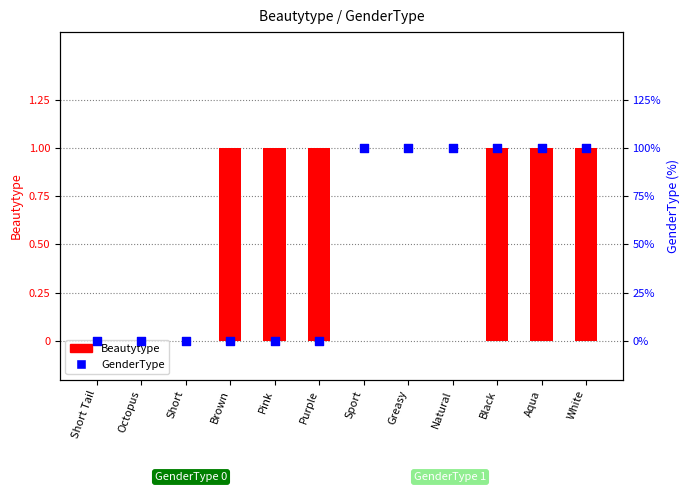

Is the value of GenderType at Greasy greater than the value of Beautytype at Short Tail?

Yes